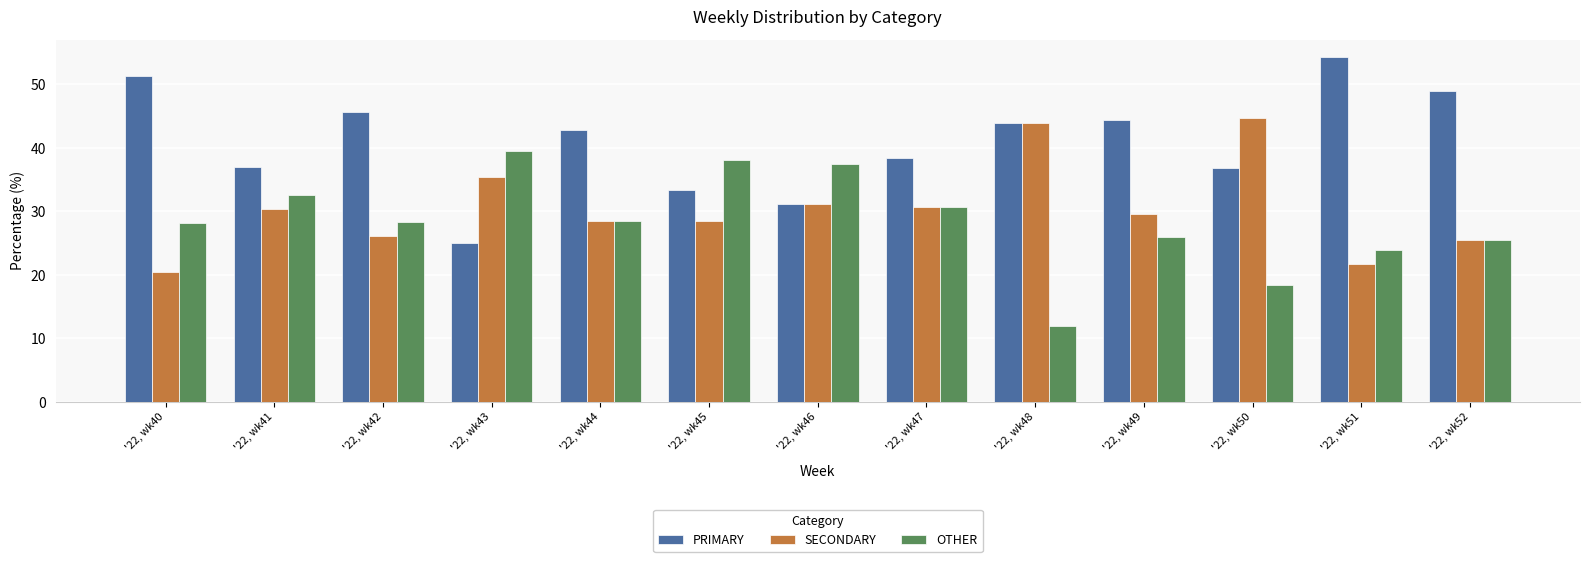

What is the sum of all OTHER values?

369.4